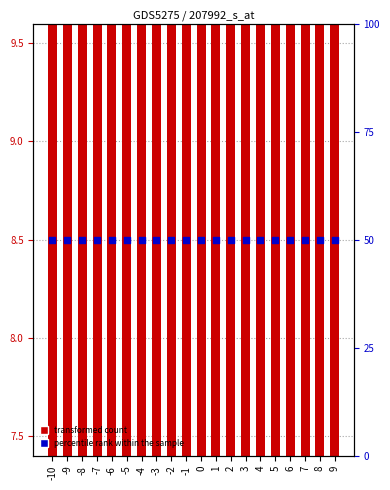

Which series contains the lowest Y value?

transformed count